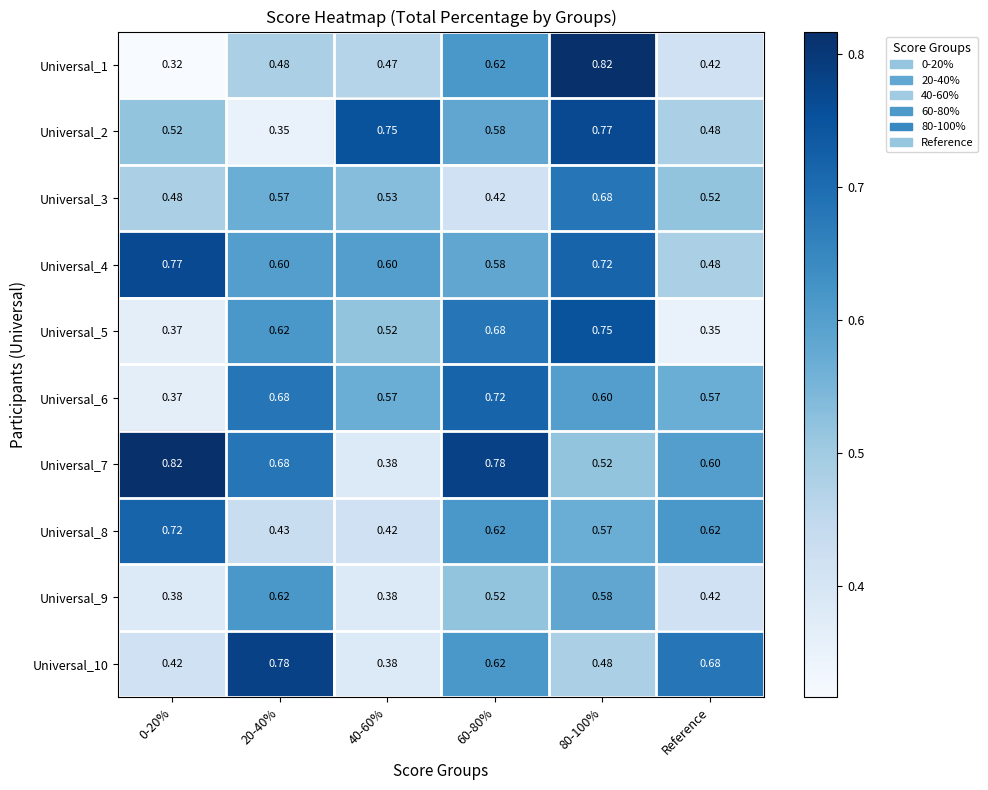

Which category has the lowest value across all series?

0-20%